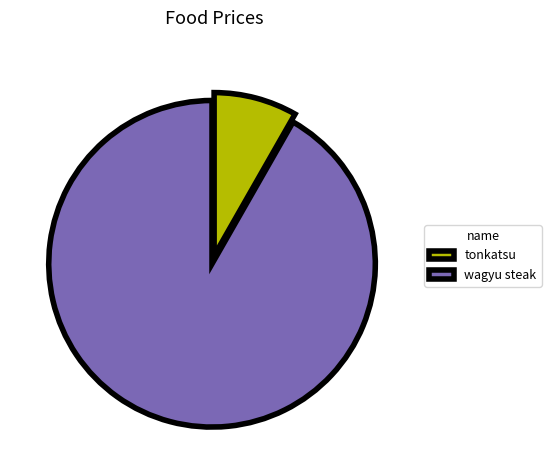

True or false: tonkatsu accounts for 8% of the total.

True